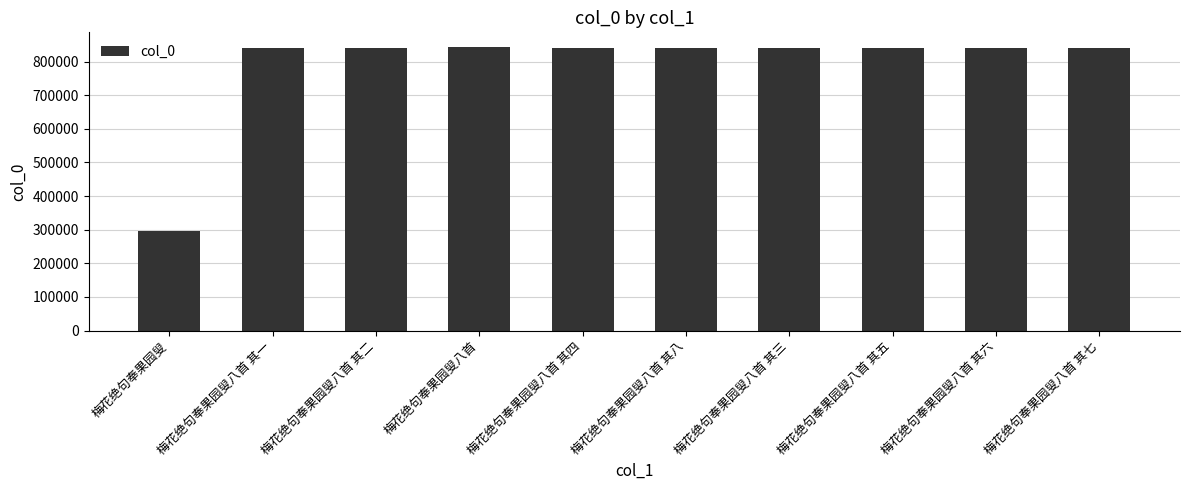

What is the label of the 4th bar from the right?

梅花绝句奉果园叟八首 其三